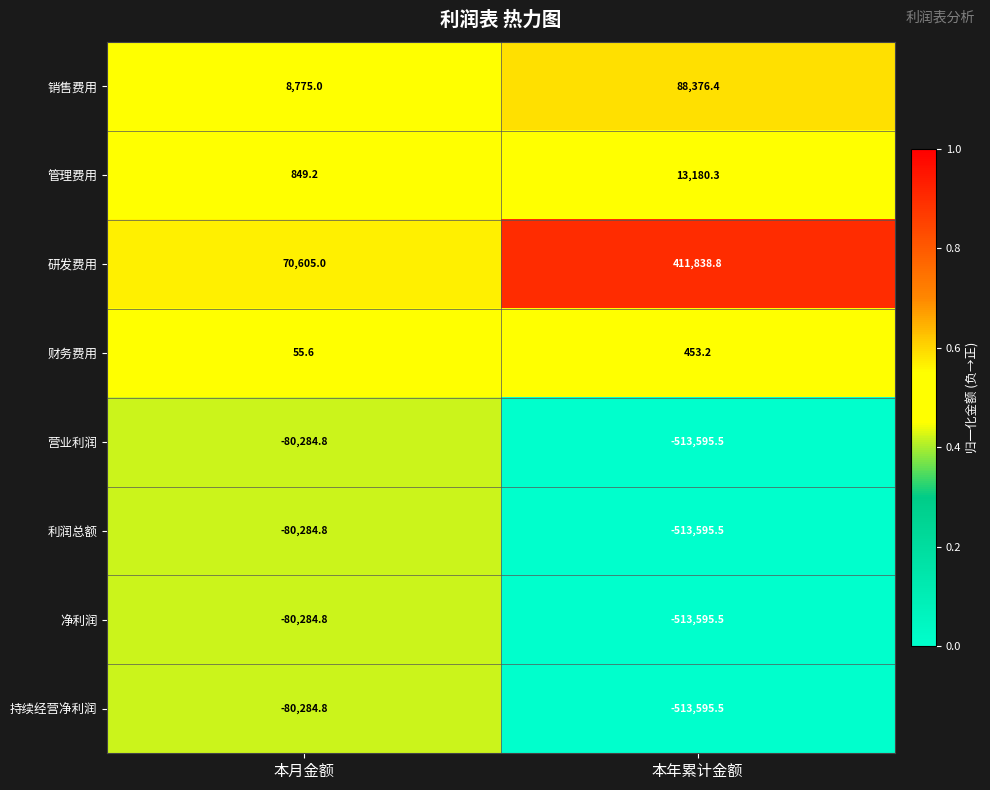

The value of 管理费用 at 本年累计金额 is 17644.7. True or false?

False